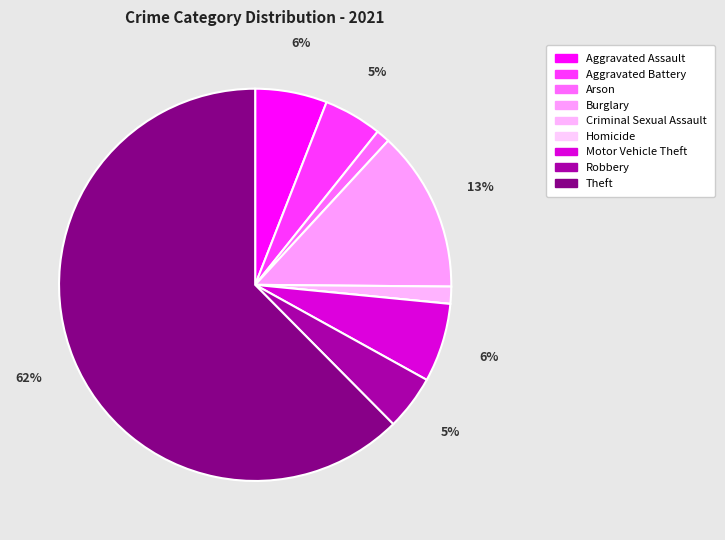

Is it true that Robbery is 5% of the pie?

True